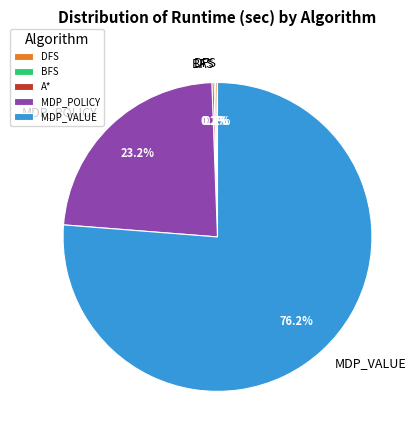

To the nearest percent, what is the combined percentage of MDP_VALUE and MDP_POLICY?

99%